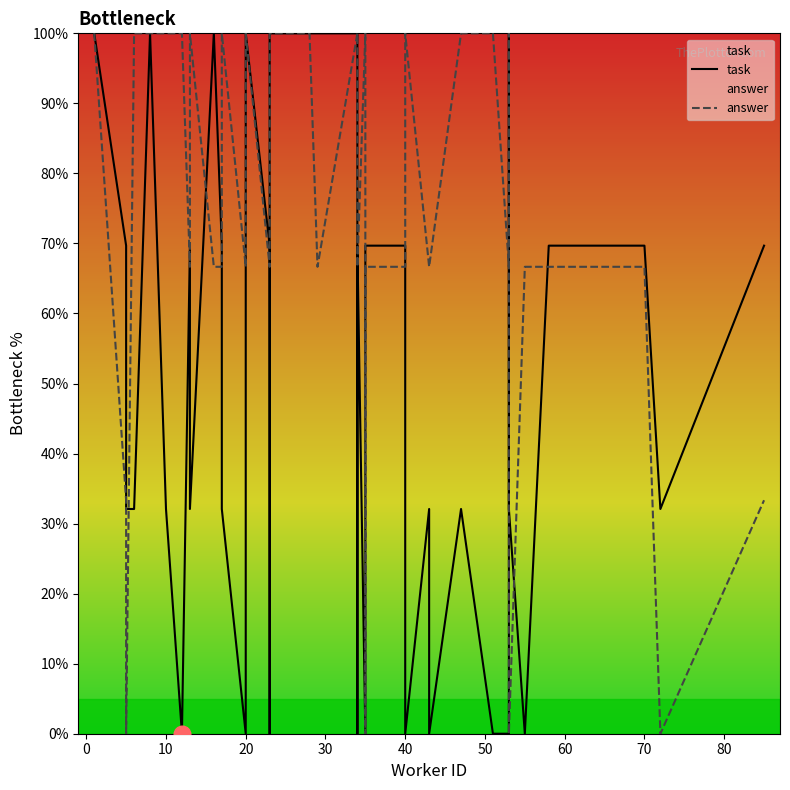

What is the difference between the maximum and minimum values in the answer series?

100.0